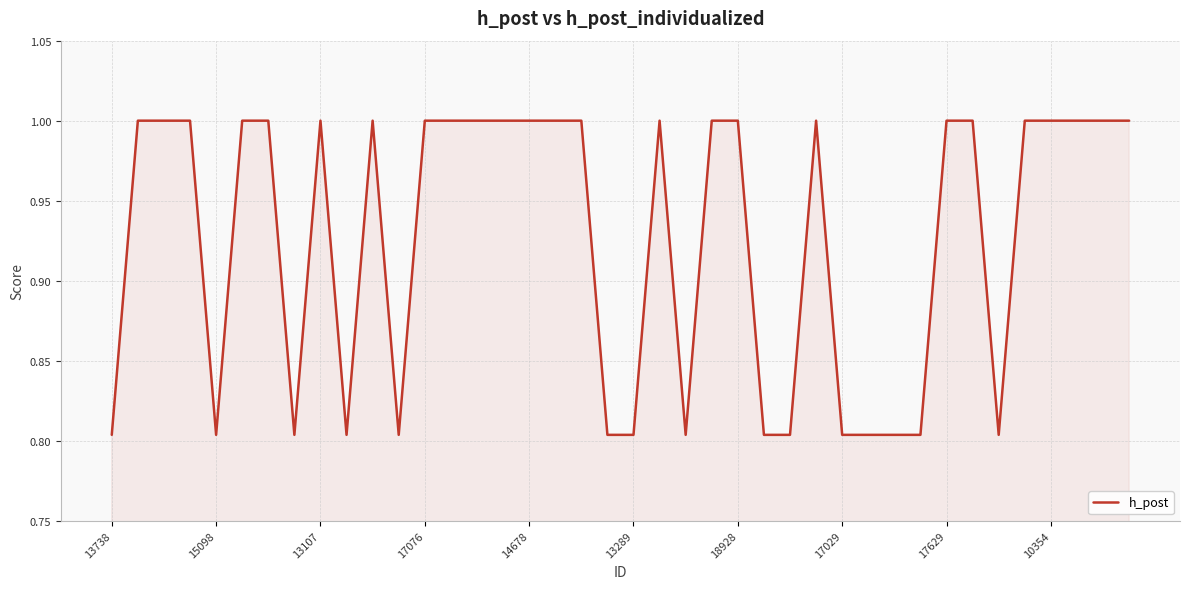

What is the maximum value shown in the chart?

1.0